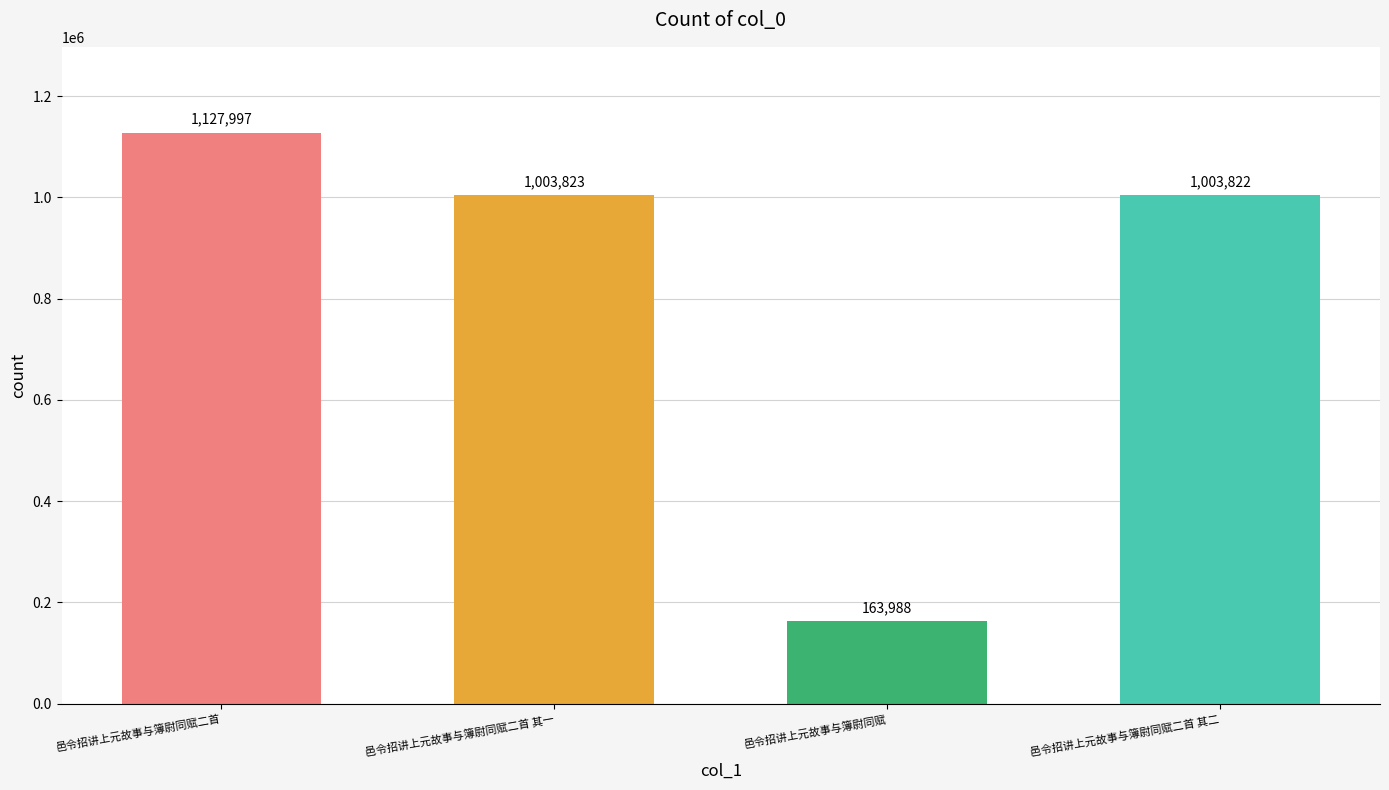

Reading left to right, list all the values displayed in this chart.

邑令招讲上元故事与簿尉同赋二首=1127997	邑令招讲上元故事与簿尉同赋二首 其一=1003823	邑令招讲上元故事与簿尉同赋=163988	邑令招讲上元故事与簿尉同赋二首 其二=1003822